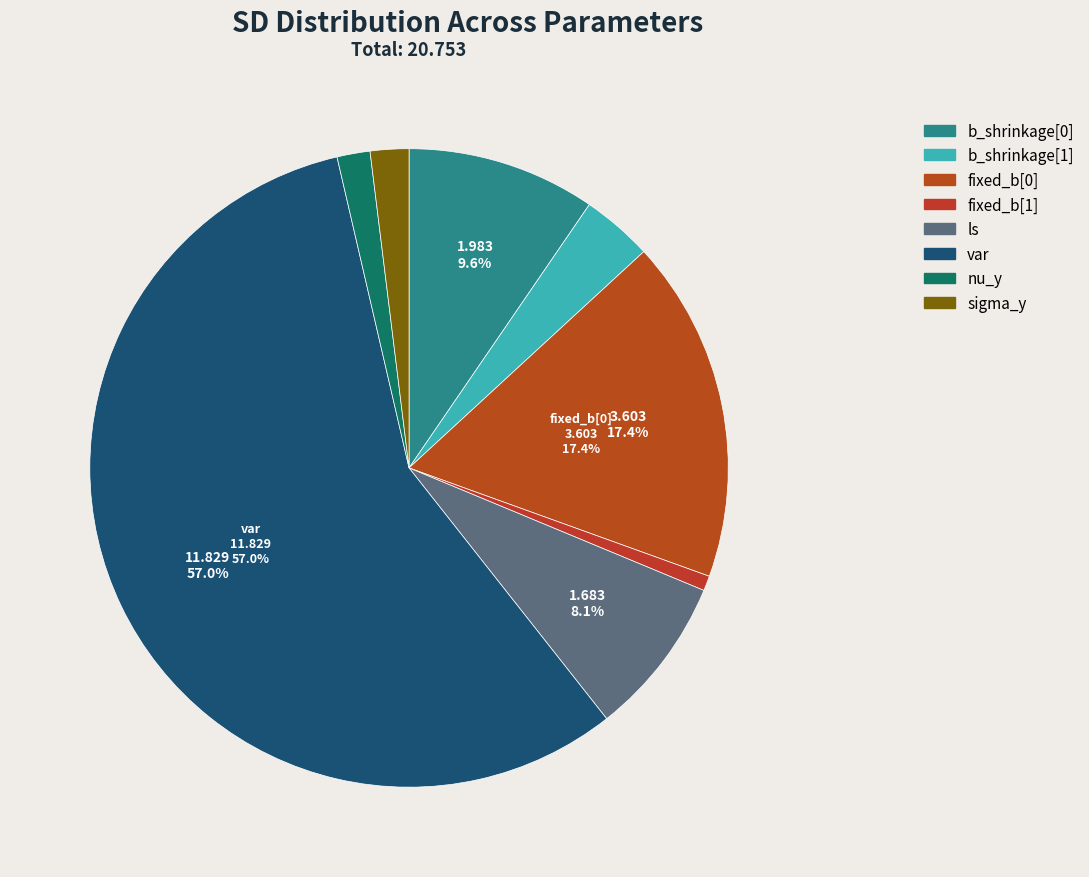

The nu_y slice represents 2% of the pie. True or false?

True